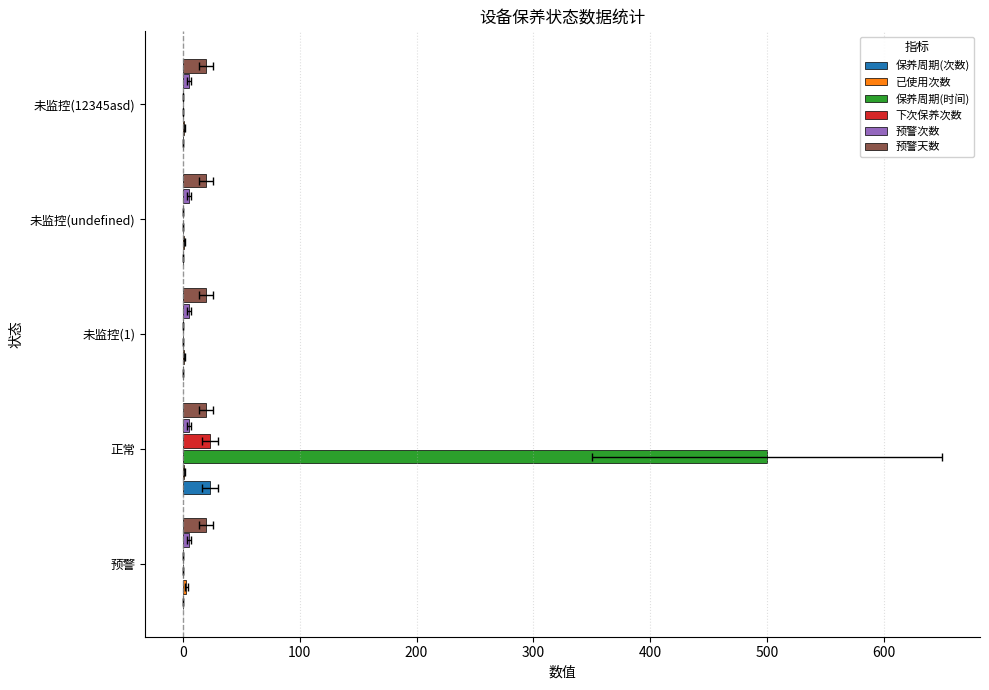

What is the spread (max minus min) of values at 200?

1.0